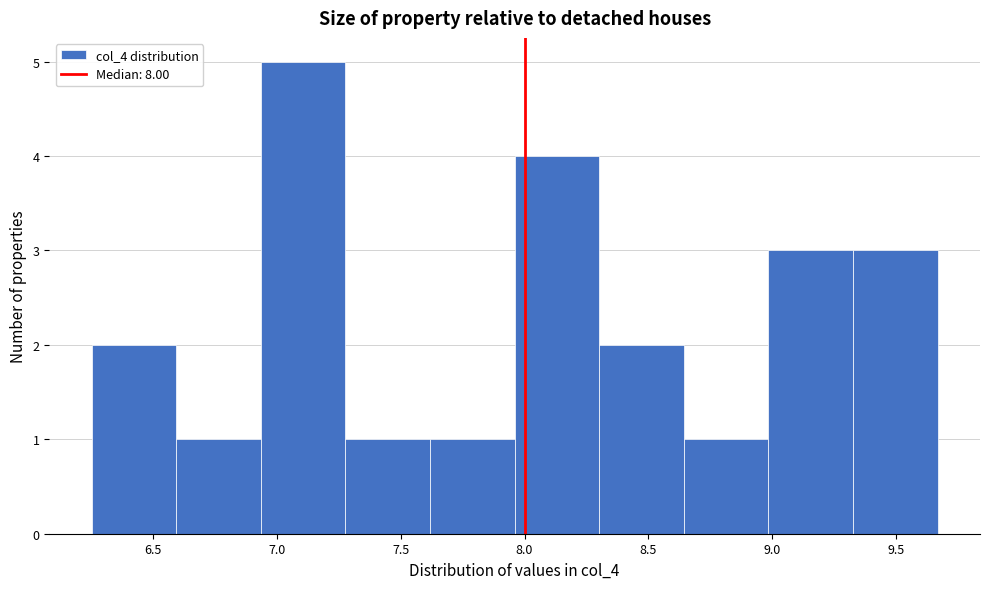

Which range on the x-axis has the tallest bar?

6.95 to 7.30